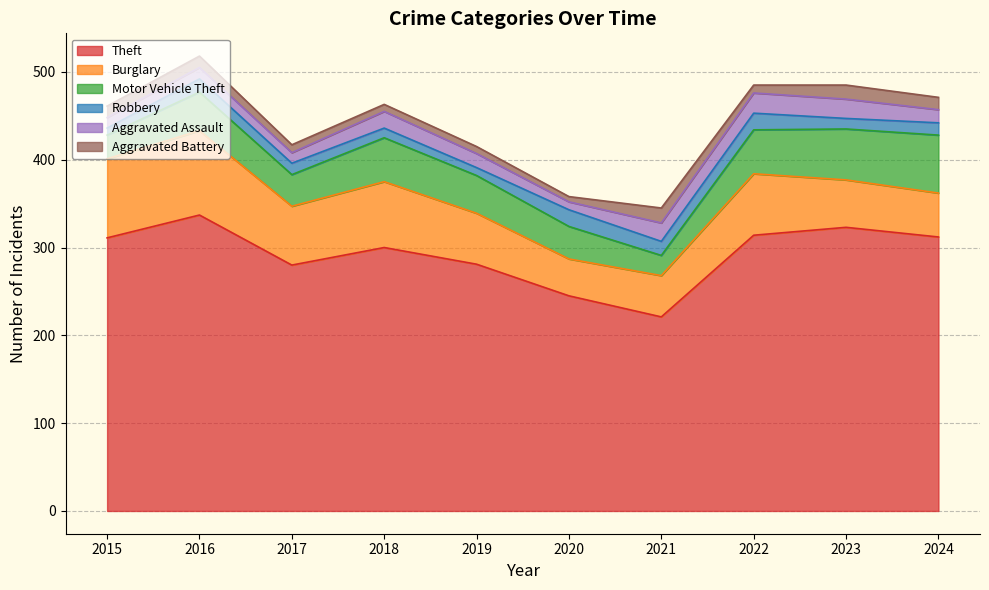

Between 2016 and 2024, which series saw the biggest shift?

Burglary